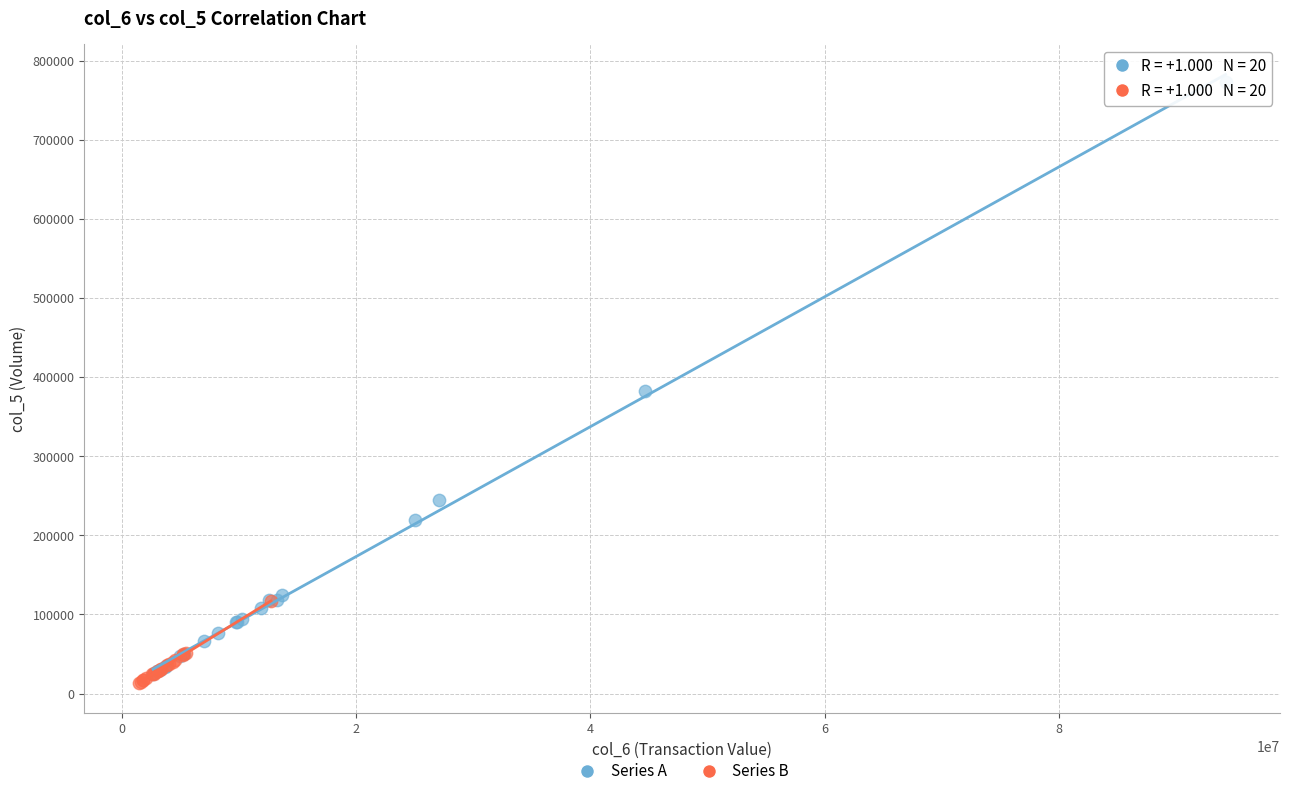

Which series has the widest spread of Y values?

Series A